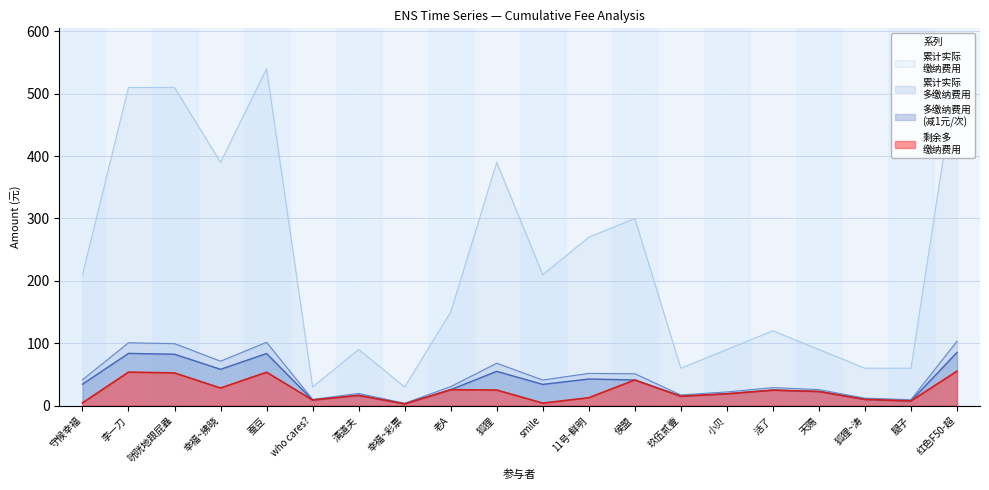

What is the label of the 7th point from the left?

清道夫